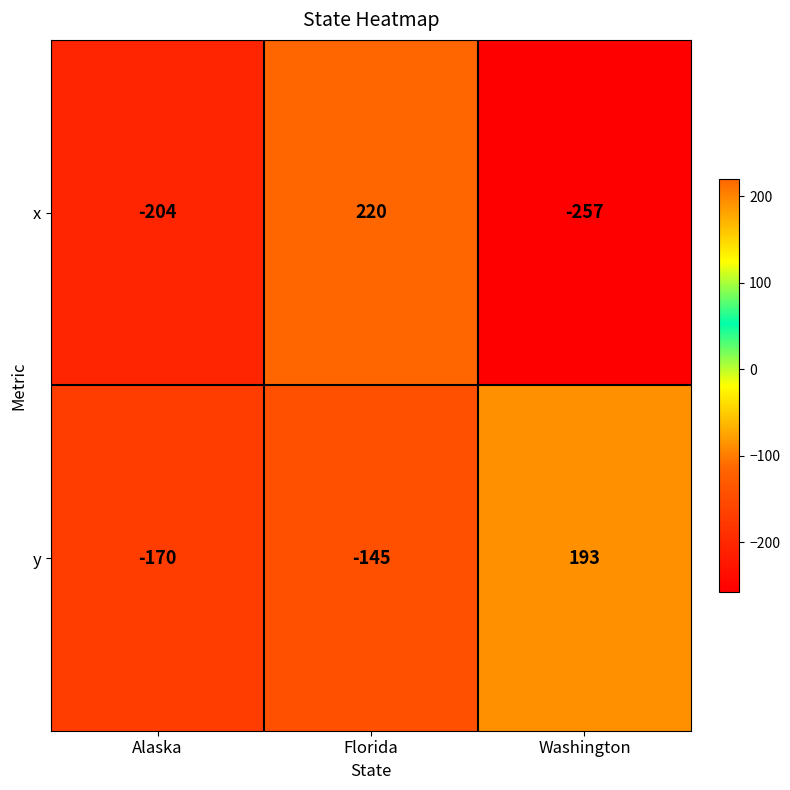

Reading left to right, list all the values displayed in this chart.

x: -204	220	-257
y: -170	-145	193